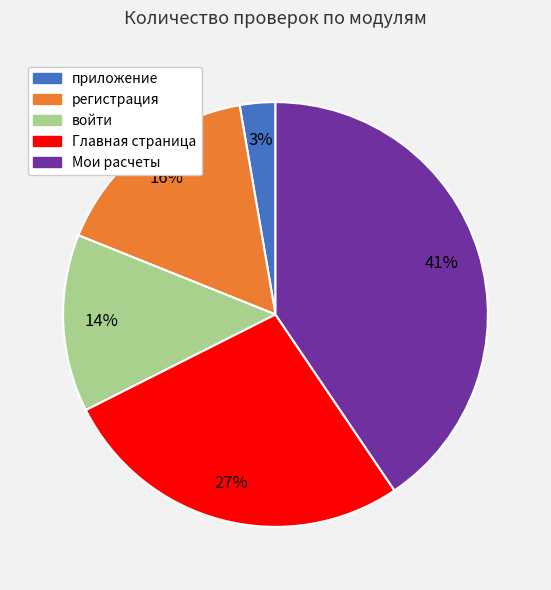

The регистрация slice represents 27% of the pie. True or false?

False